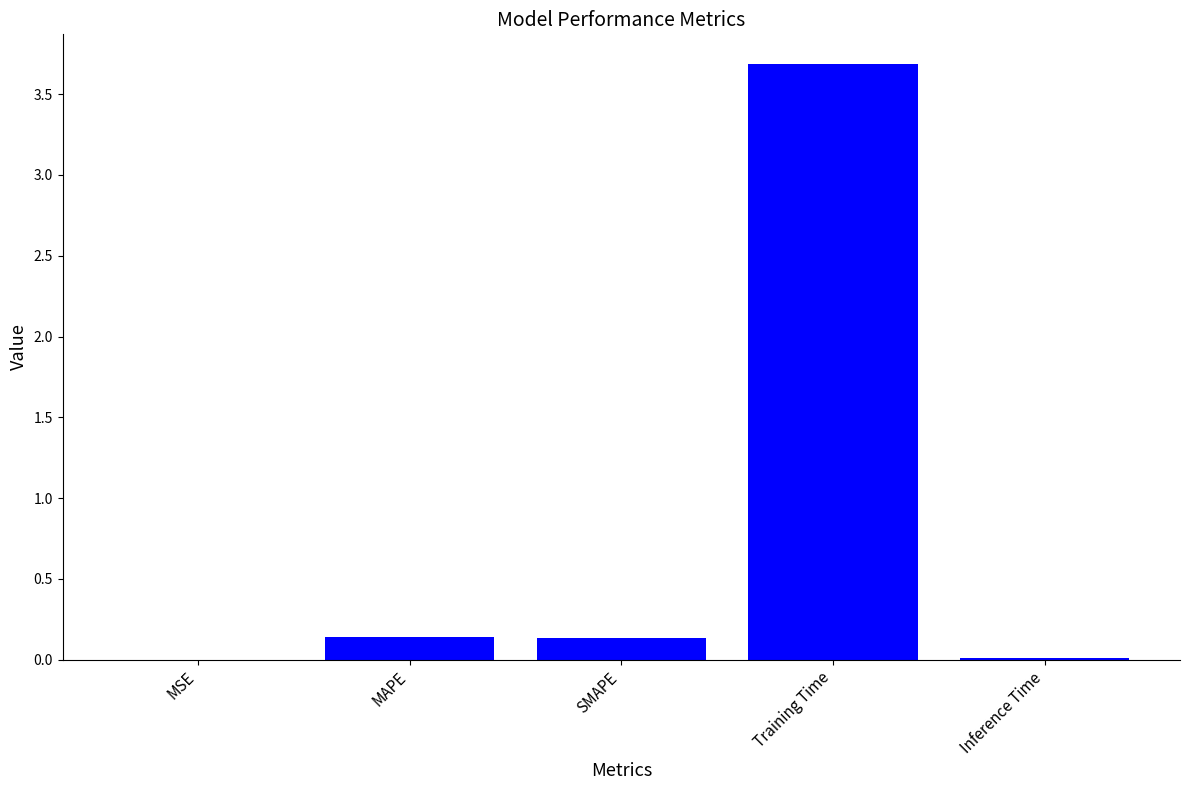

The value at Training Time is 1.1. True or false?

False